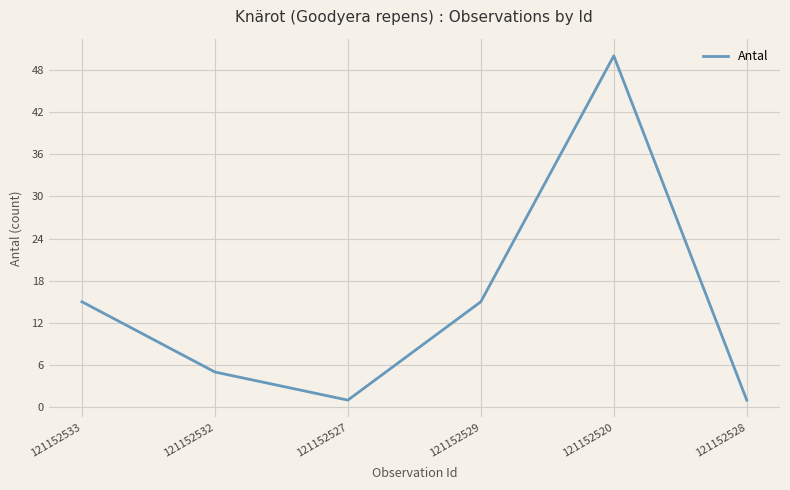

True or false: there are more than 0 points higher than both neighbors.

True